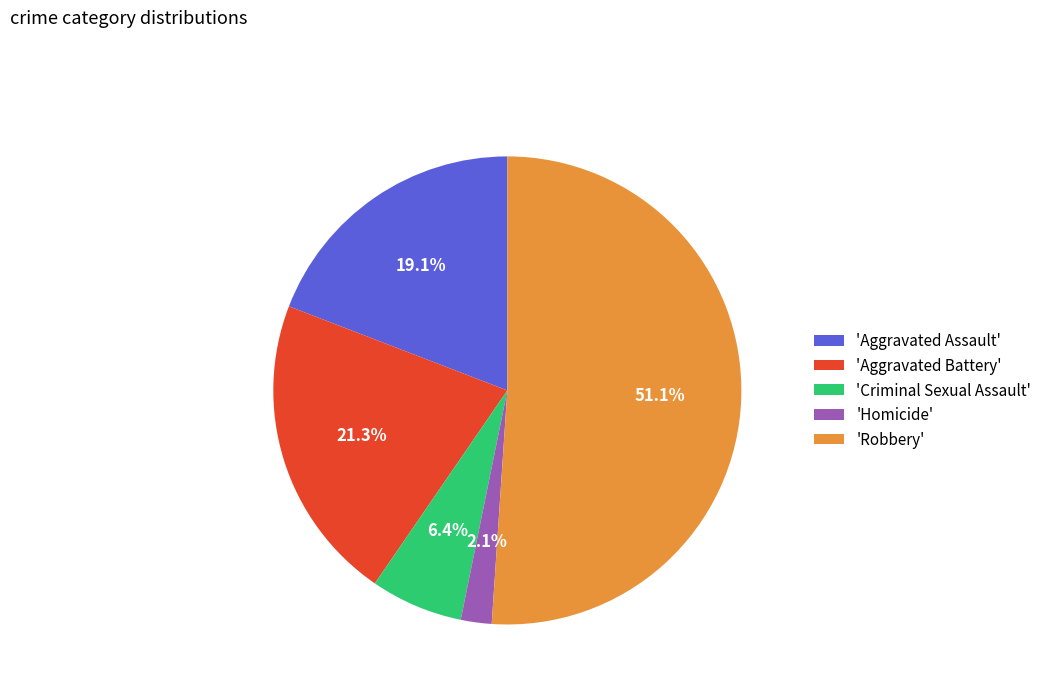

Which category has the biggest portion of the pie?

'Robbery'